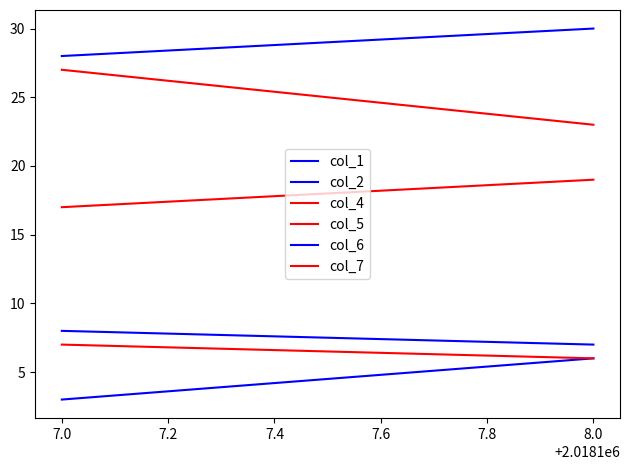

Reading left to right, transcribe all the data shown in this chart.

col_1: 3	6
col_2: 8	7
col_4: 17	19
col_5: 27	23
col_6: 28	30
col_7: 7	6